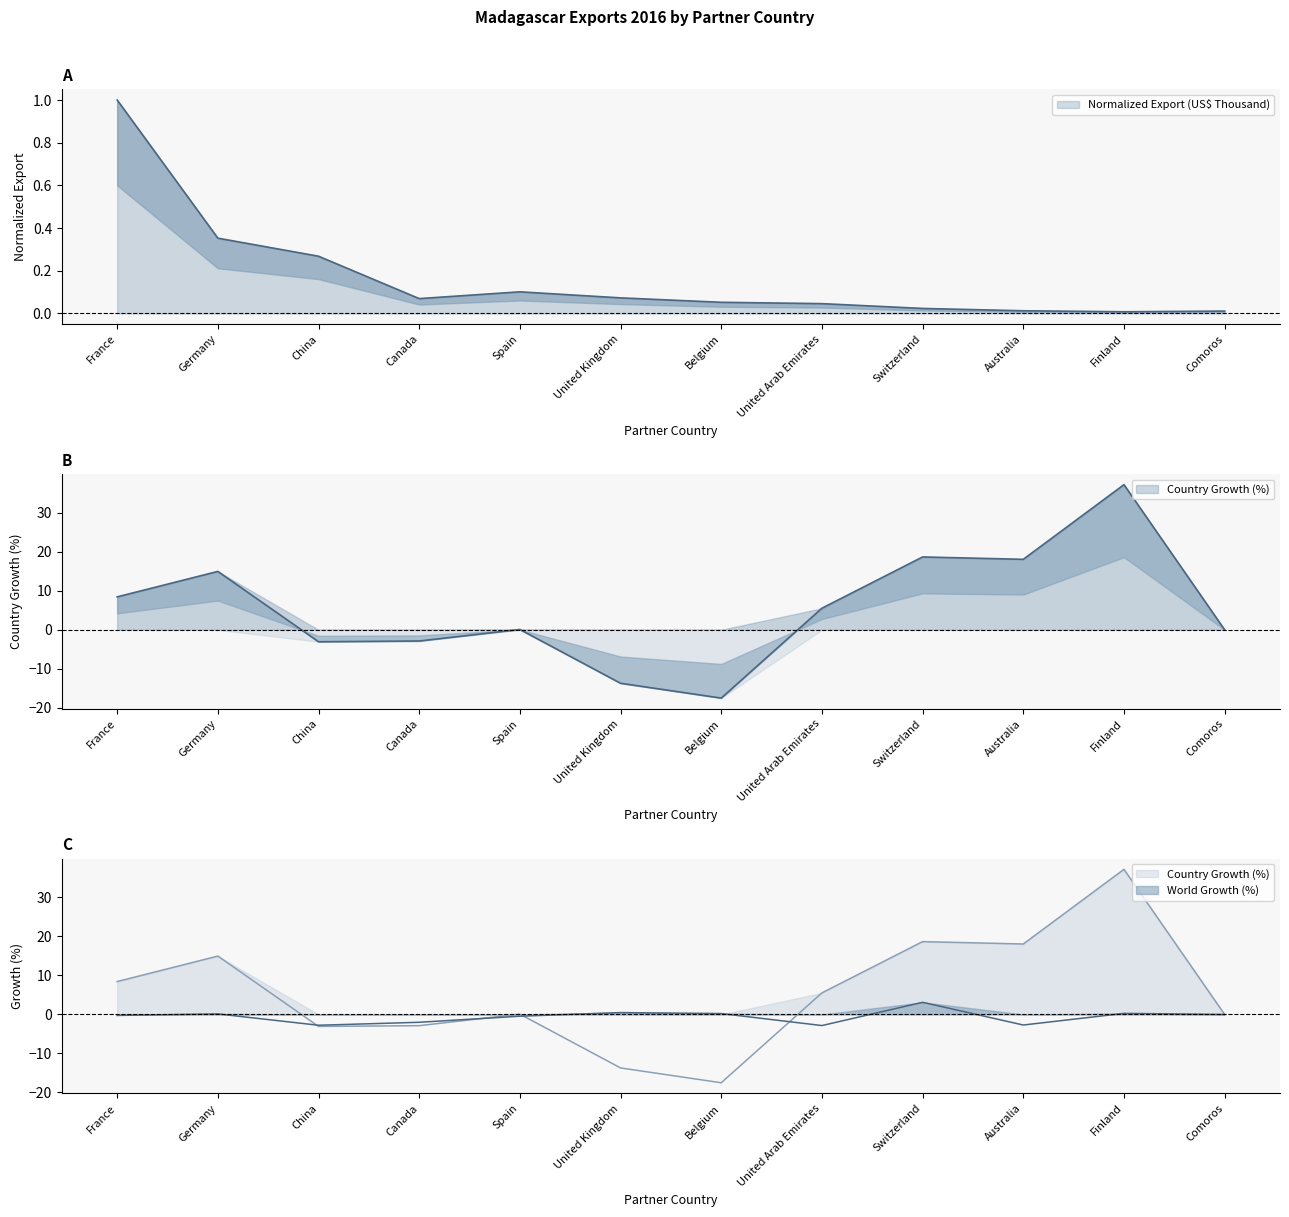

Where is the first local minimum for Country Growth (%)?

China